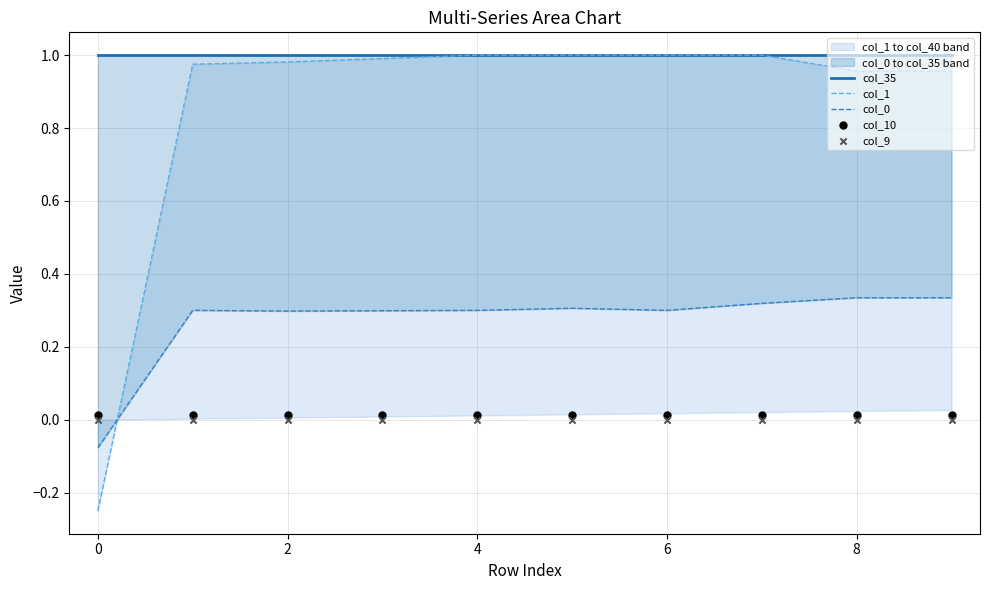

Is the value of col_10 at 4 greater than the value of col_9 at 2?

Yes